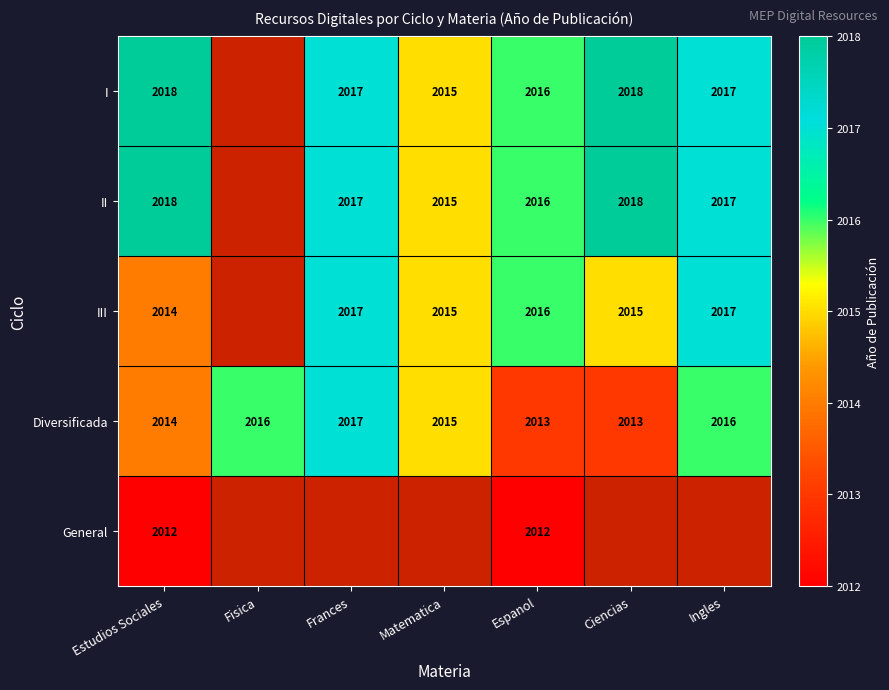

True or false: Diversificada has a value of 2013 at Ciencias.

True